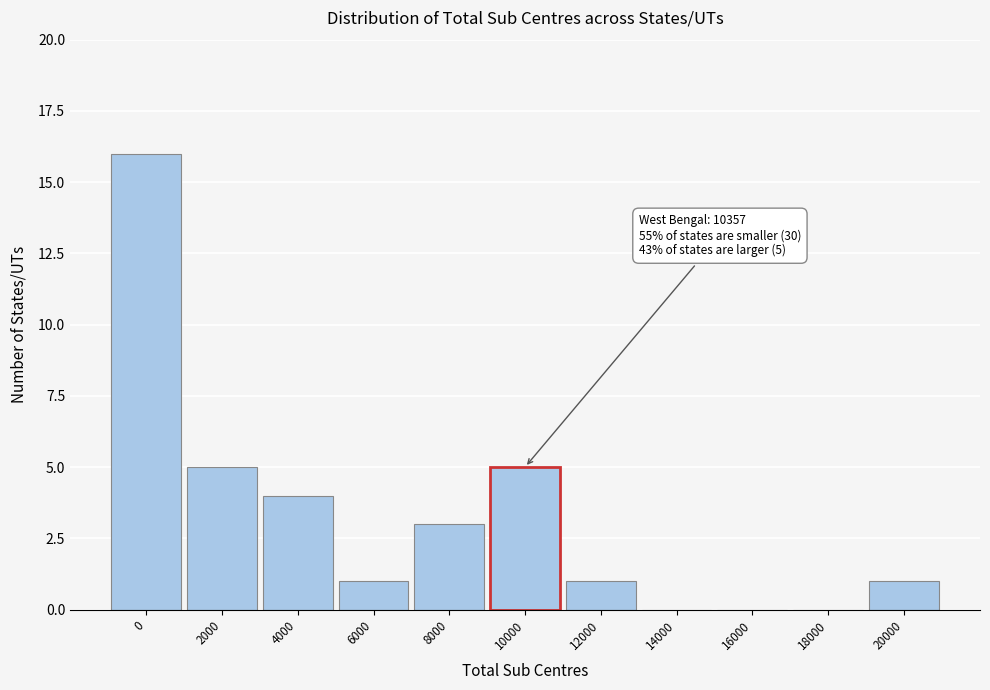

Reading left to right, list all the values displayed in this chart.

0=16	2000=5	4000=4	6000=1	8000=3	10000=5	12000=1	14000=0	16000=0	18000=0	20000=1